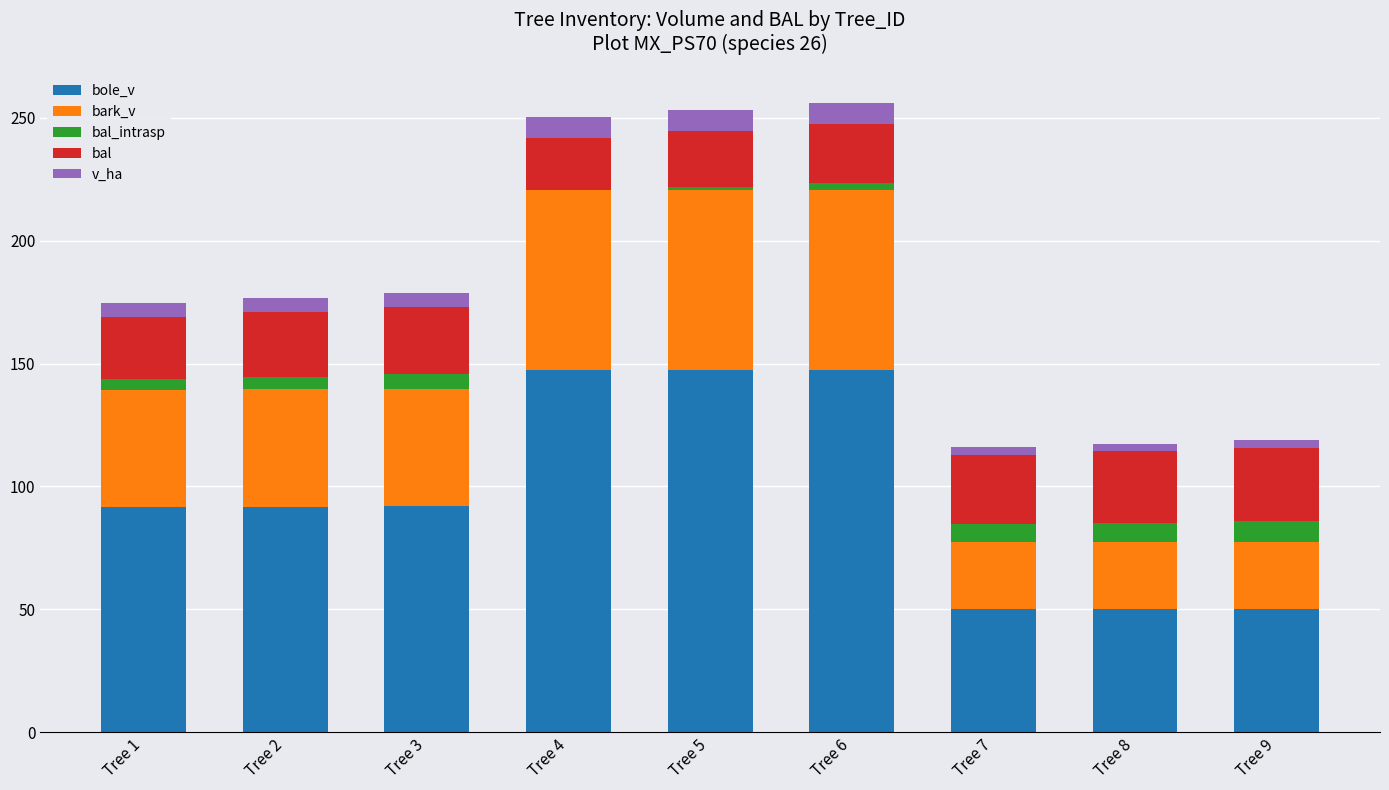

What is the maximum value for bole_v?

147.4